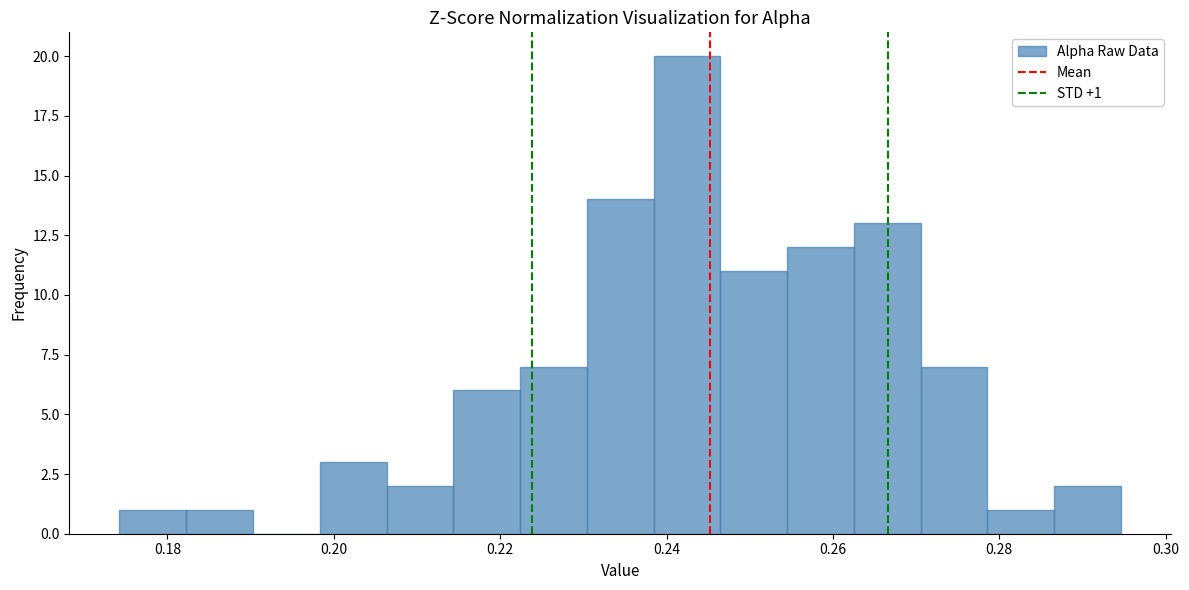

Over which range of the x-axis is the bar tallest?

0.238 to 0.246